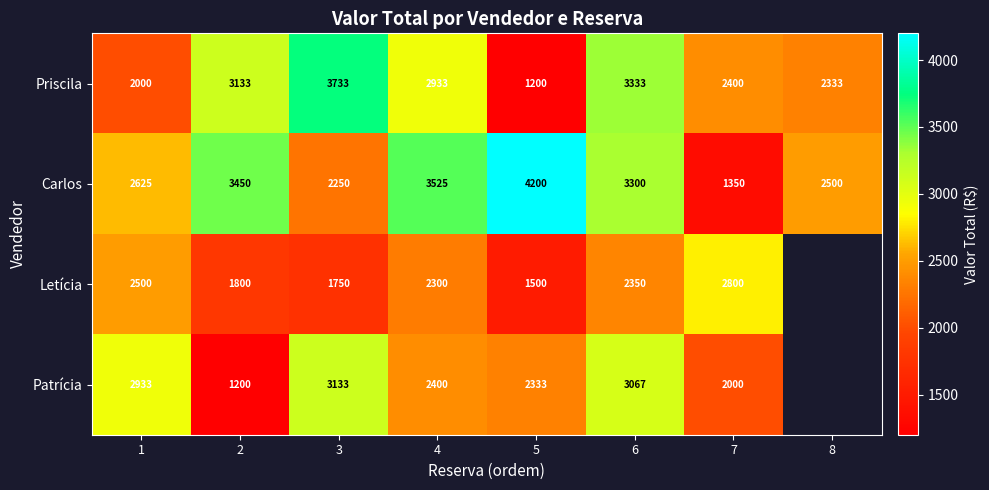

The Carlos series shows 1350.0 at 7. True or false?

True